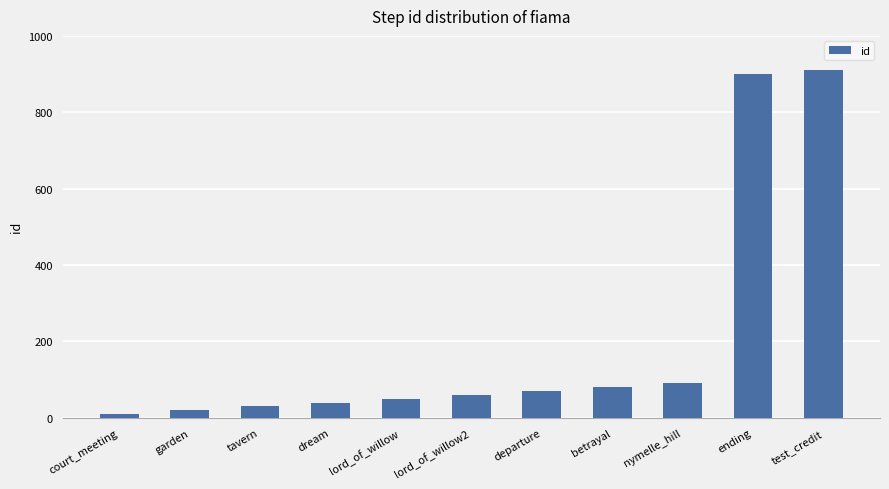

How many distinct data groups are displayed?

1